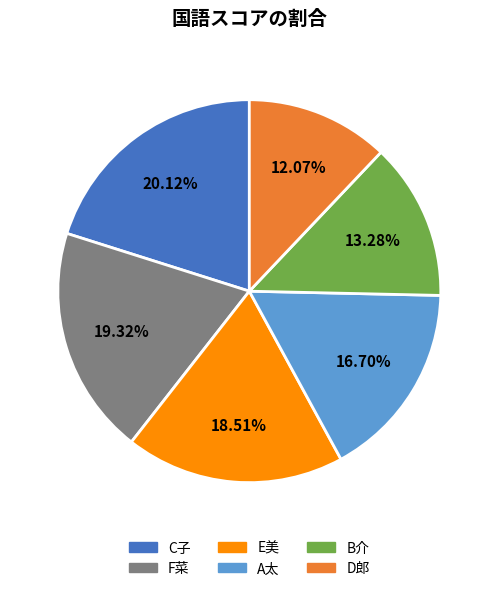

What is the ratio of the value at F菜 to the value at C子?

1.0